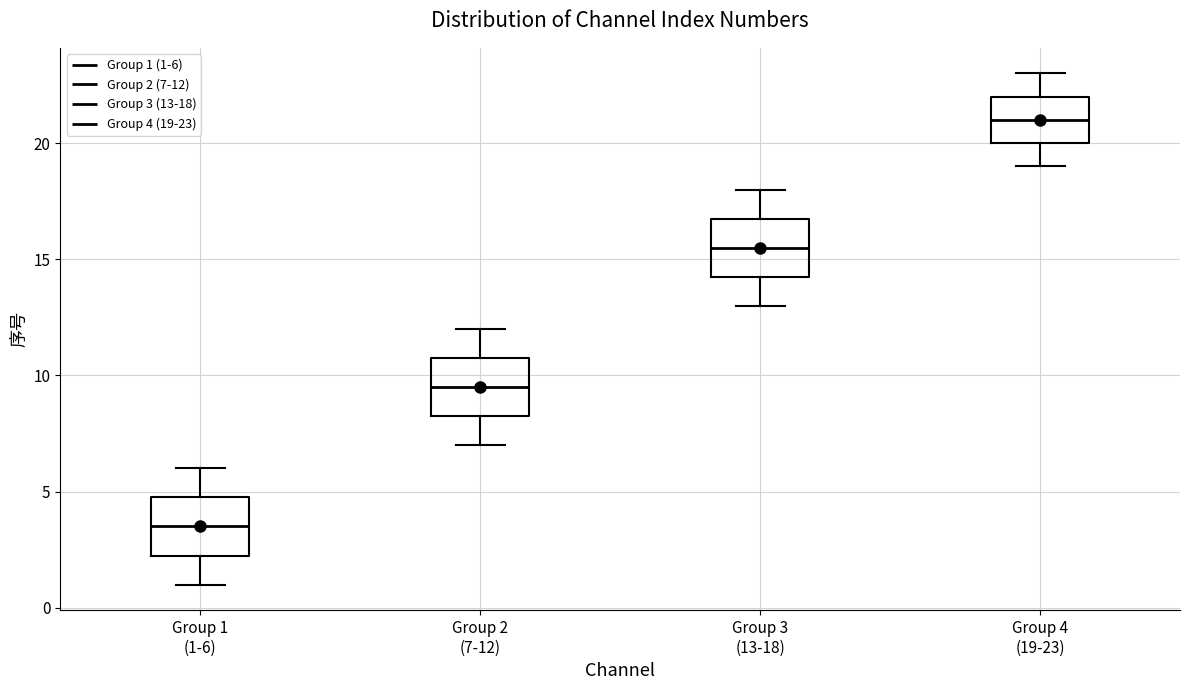

Which box has the highest median line?

Group 4 (19-23)